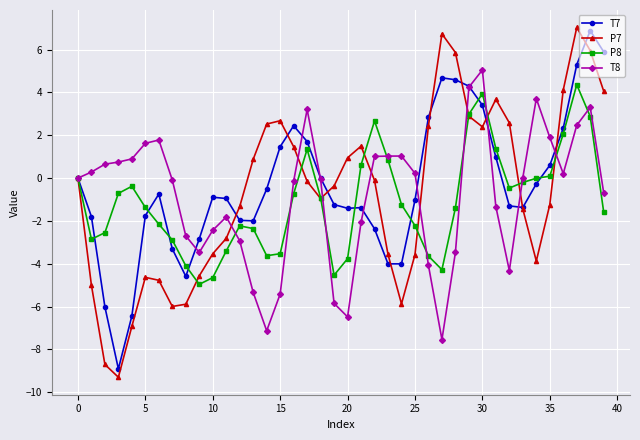

What is the sum of all T7 values?

-13.7